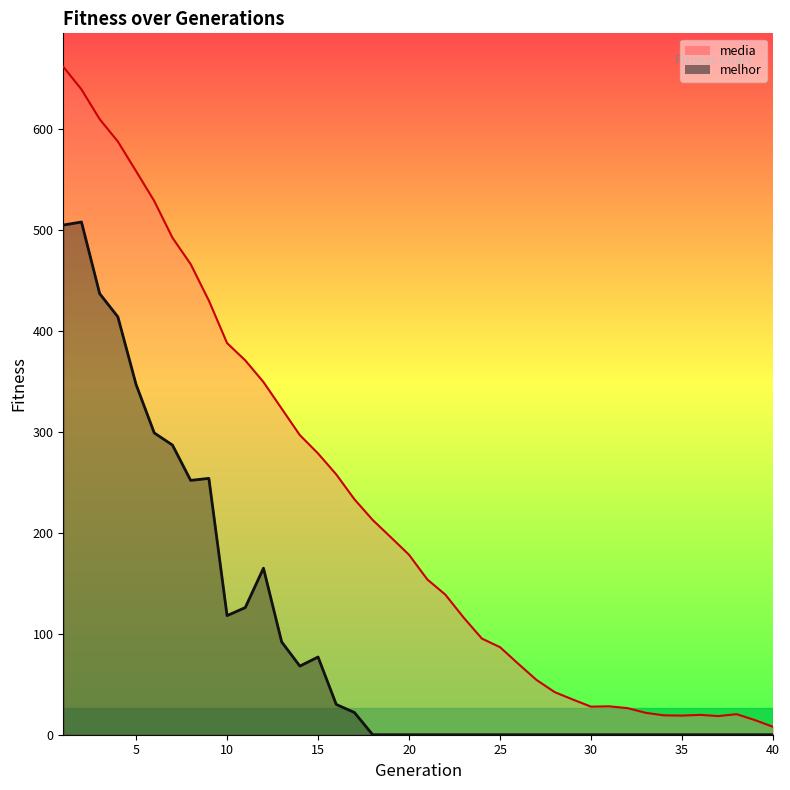

Does the chart have visible grid lines?

No